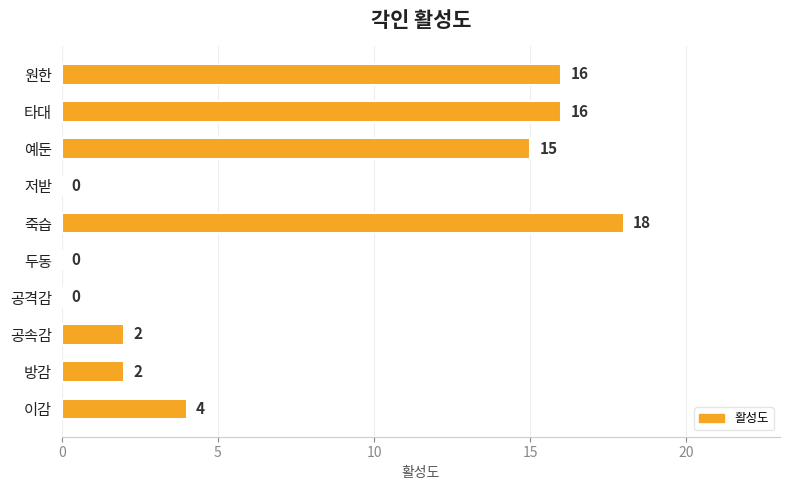

At which category does the chart reach its peak across all series?

죽습